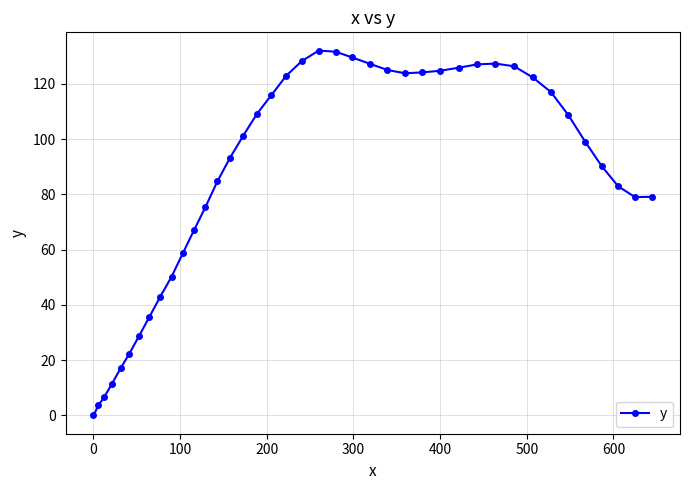

What is the maximum value shown in the chart?

132.0